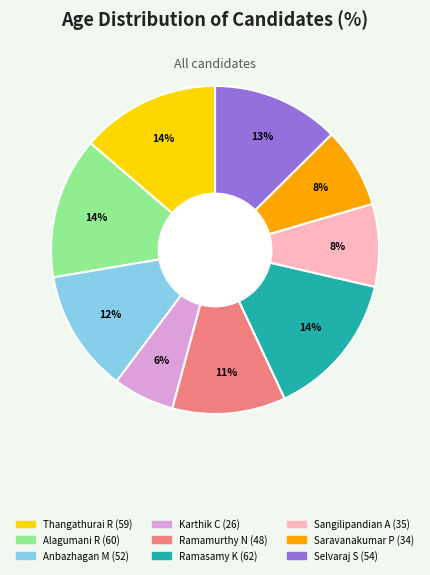

Is it true that Anbazhagan M is 12% of the pie?

True